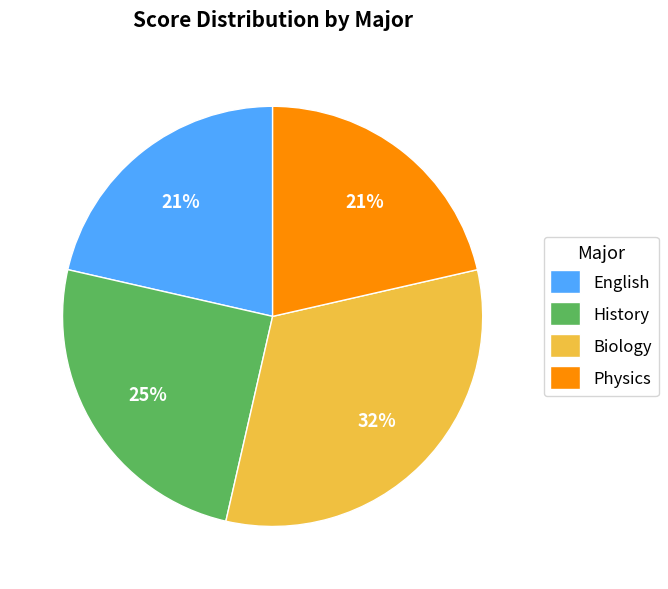

Which slice is the largest?

Biology